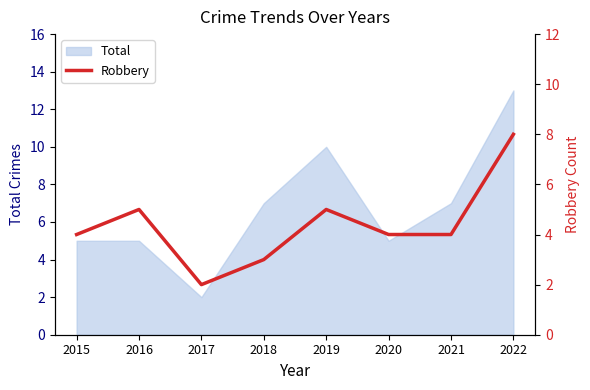

Is it true that Total equals 5 at 2015?

True